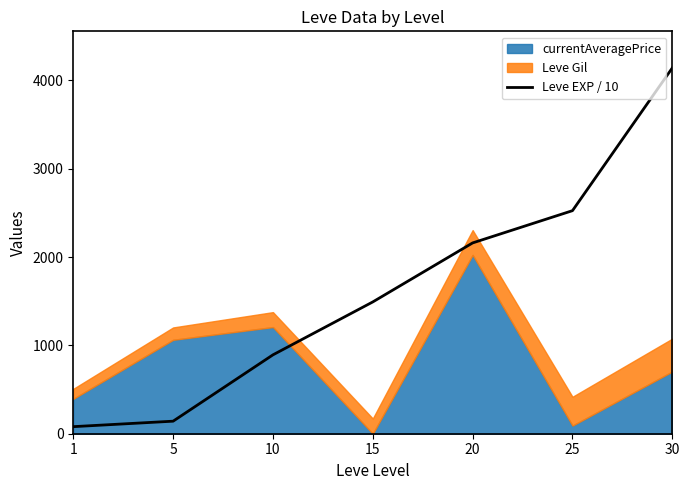

What is the change in value from 5 to 20?

+2018